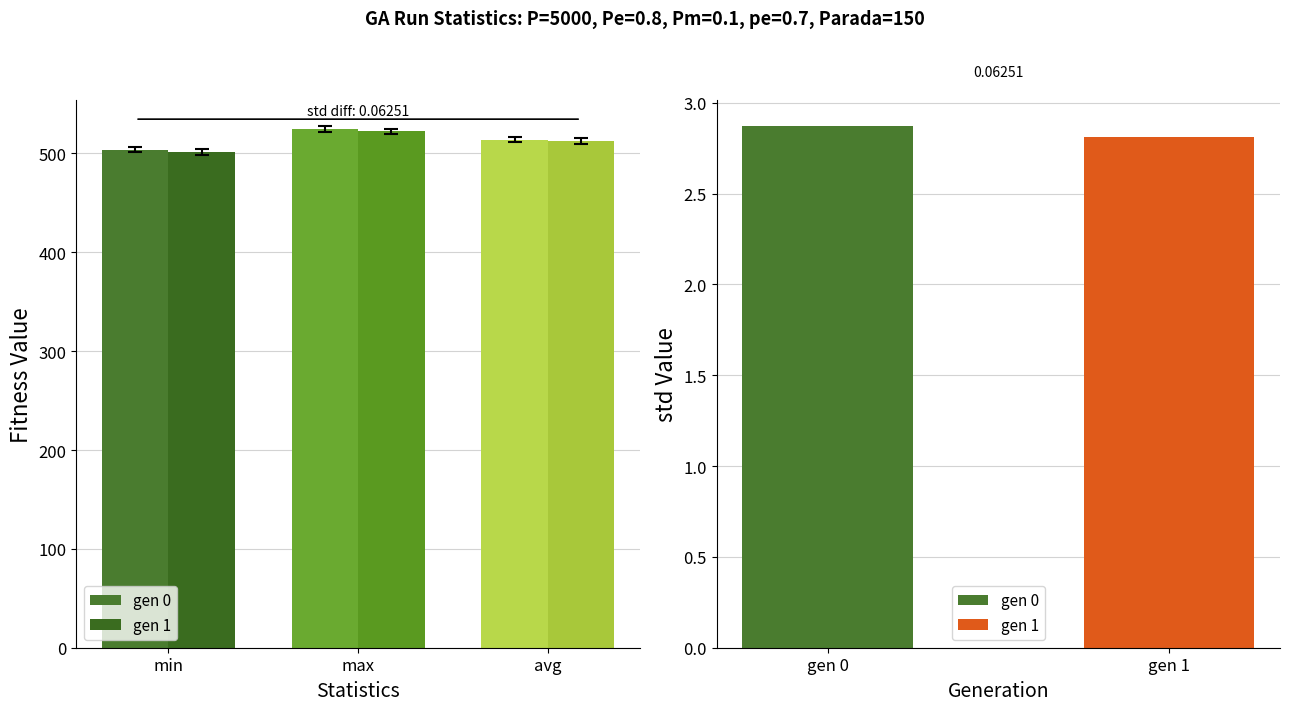

What is the minimum value for gen 0?

503.9